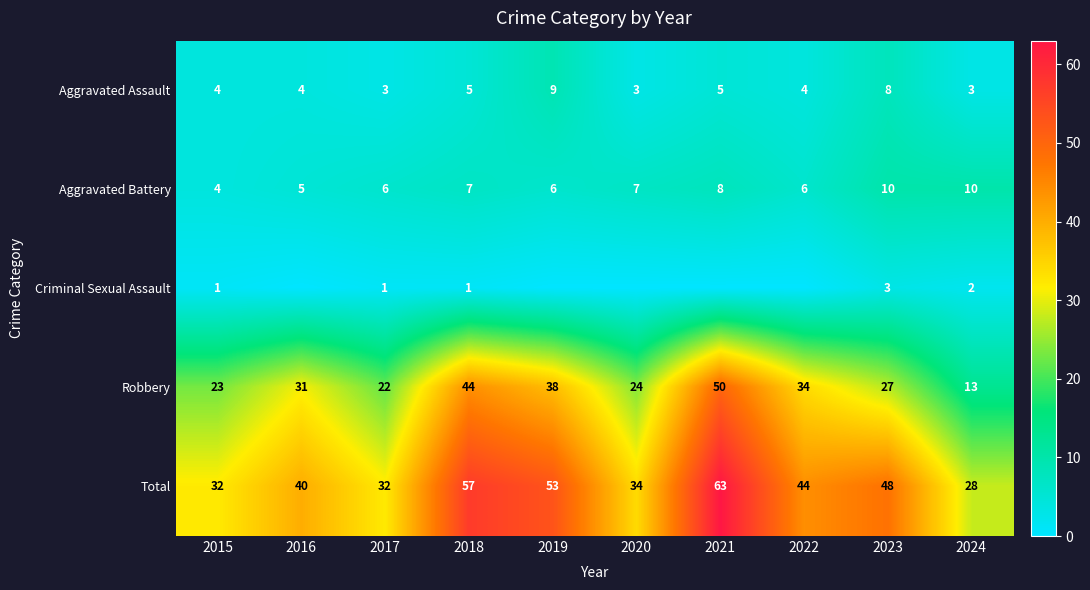

True or false: Robbery has a value of 23 at 2015.

True